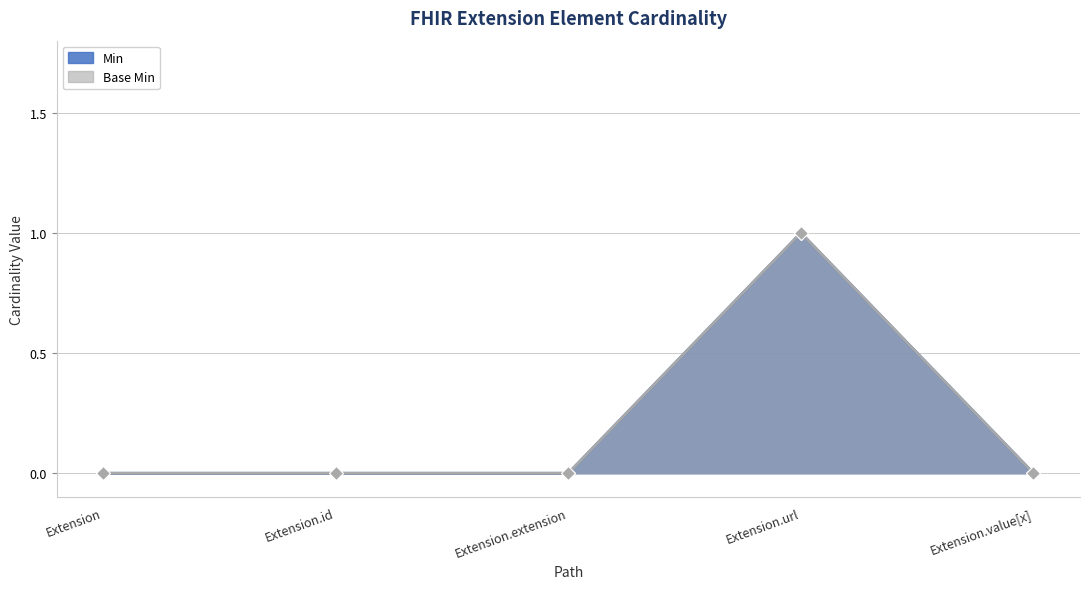

How many distinct data groups are displayed?

2